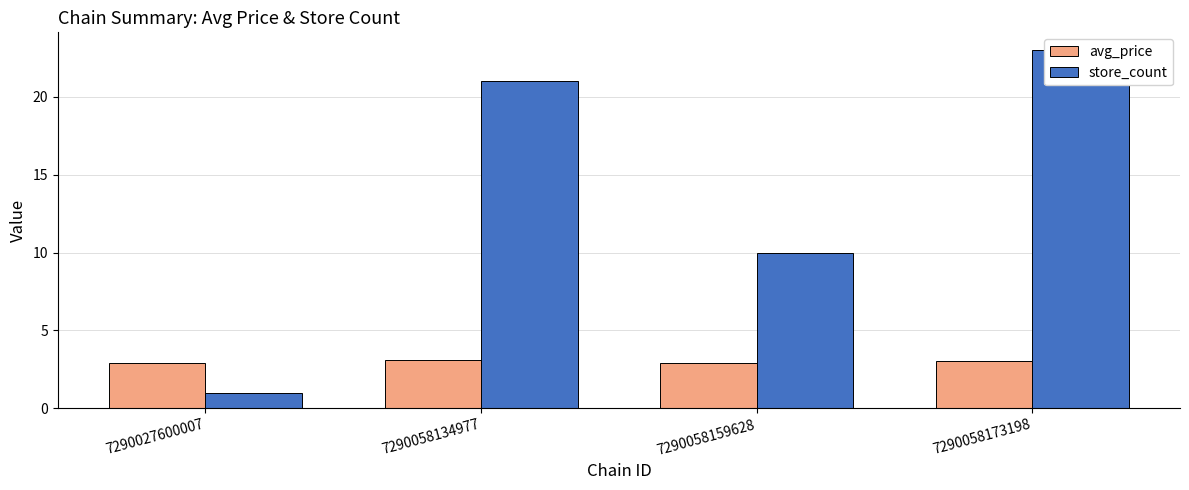

At how many categories does at least one series exceed 20?

2